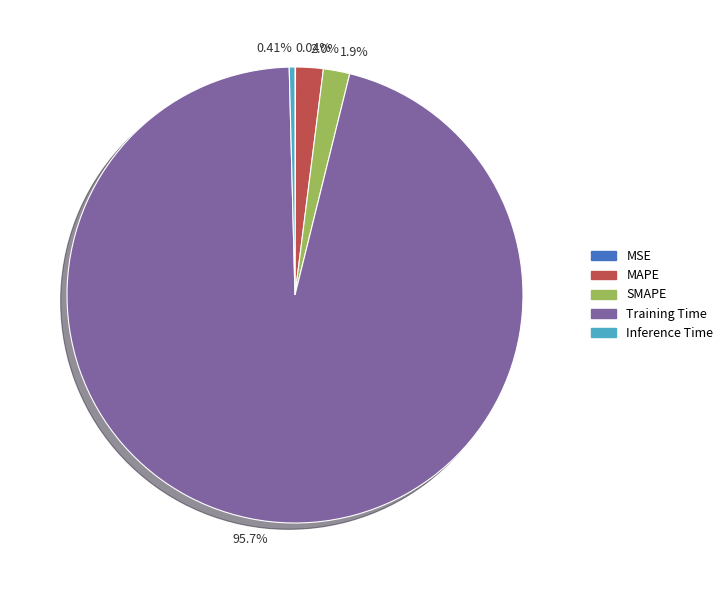

Which category accounts for the majority?

Training Time